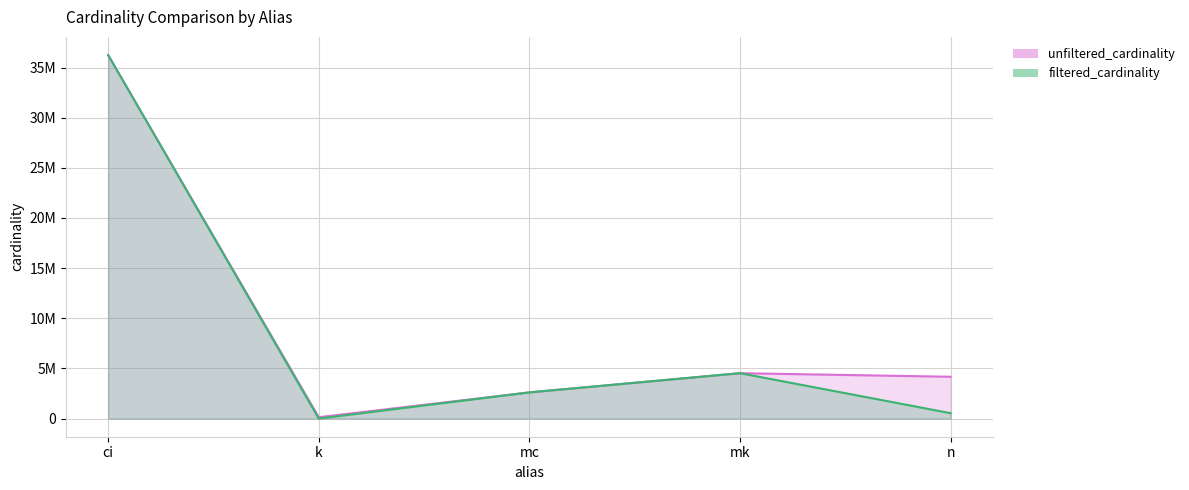

True or false: unfiltered_cardinality and filtered_cardinality intersect in this chart.

False